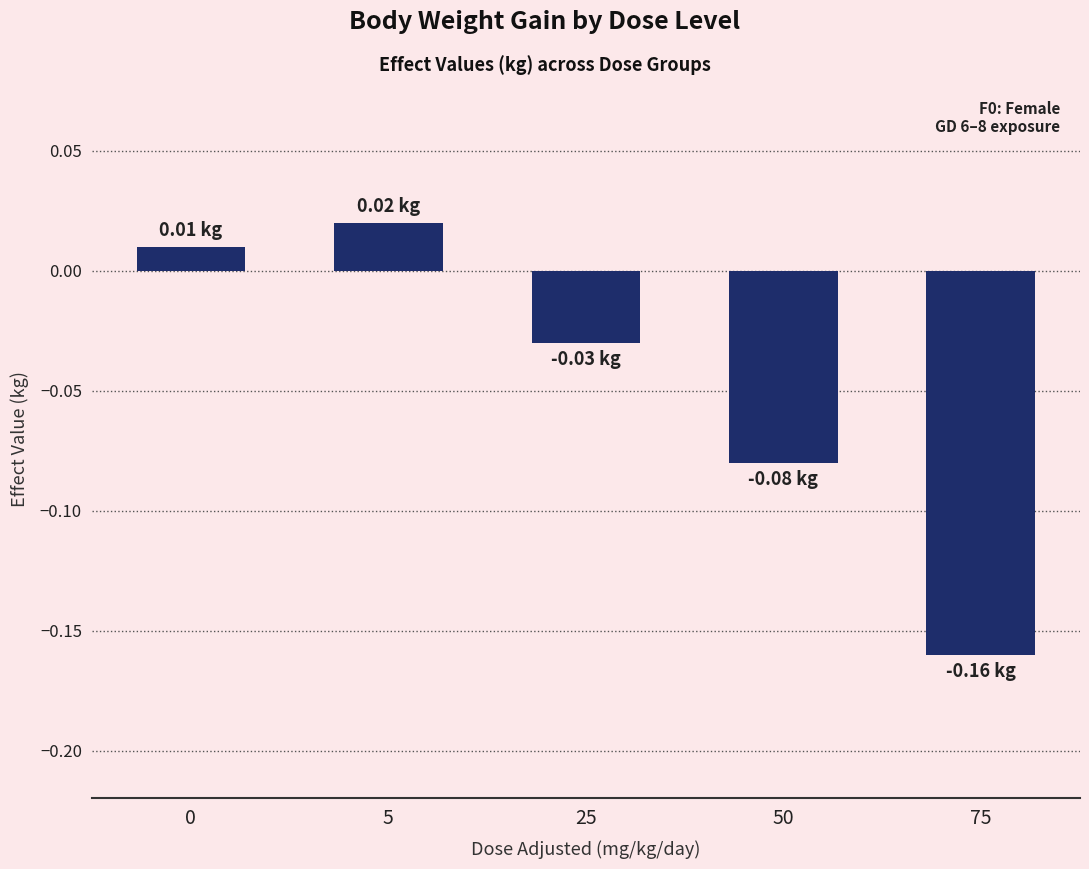

How many data points does each series have?

5